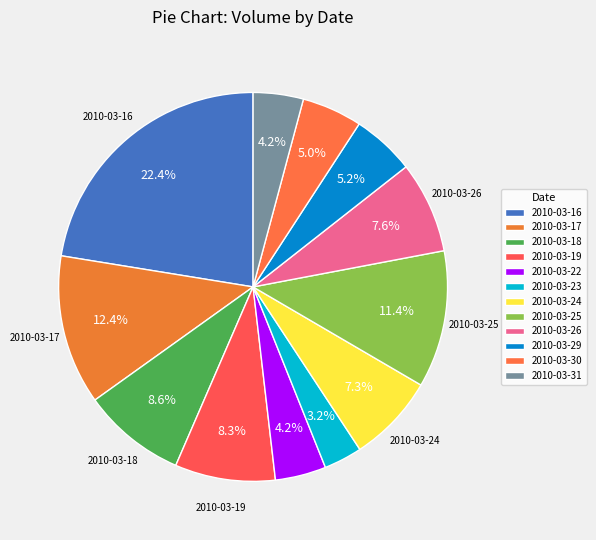

How many segments does this pie chart have?

12